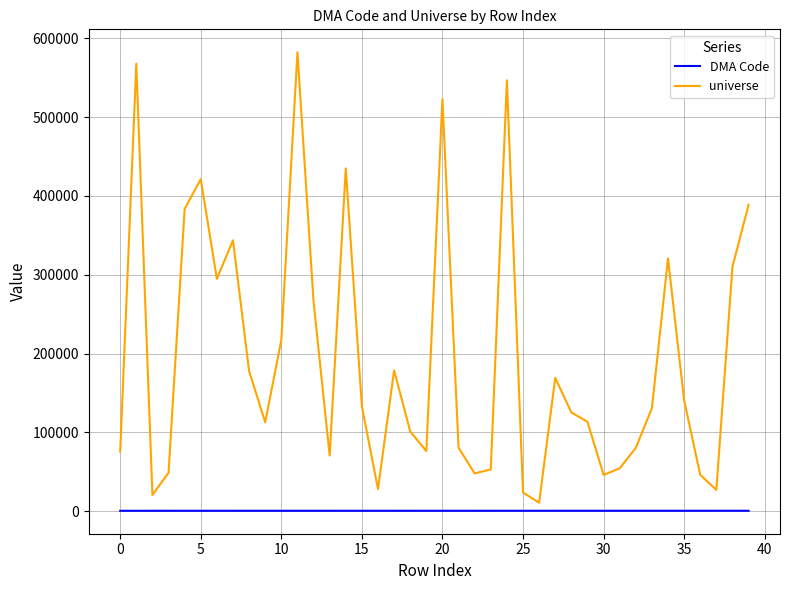

Rank the series by their maximum value, from lowest to highest.

DMA Code, universe